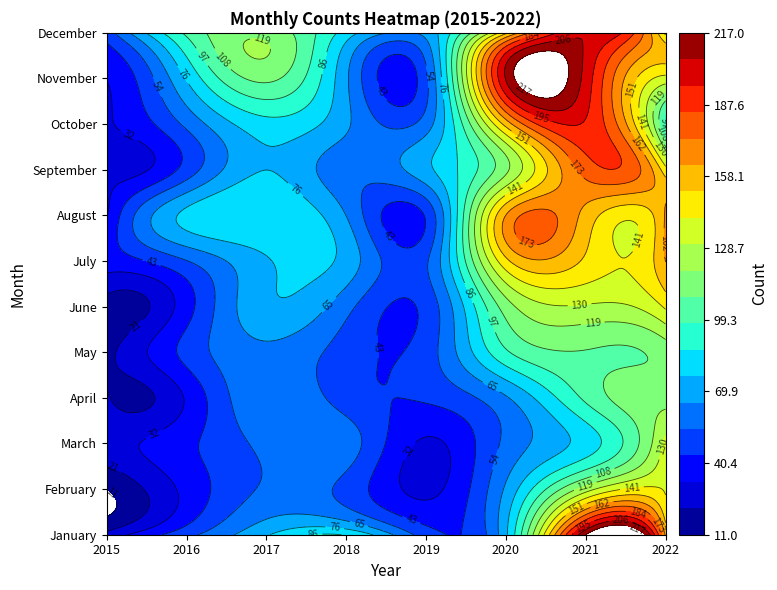

What is the difference between the second highest and minimum values in the July series?

113